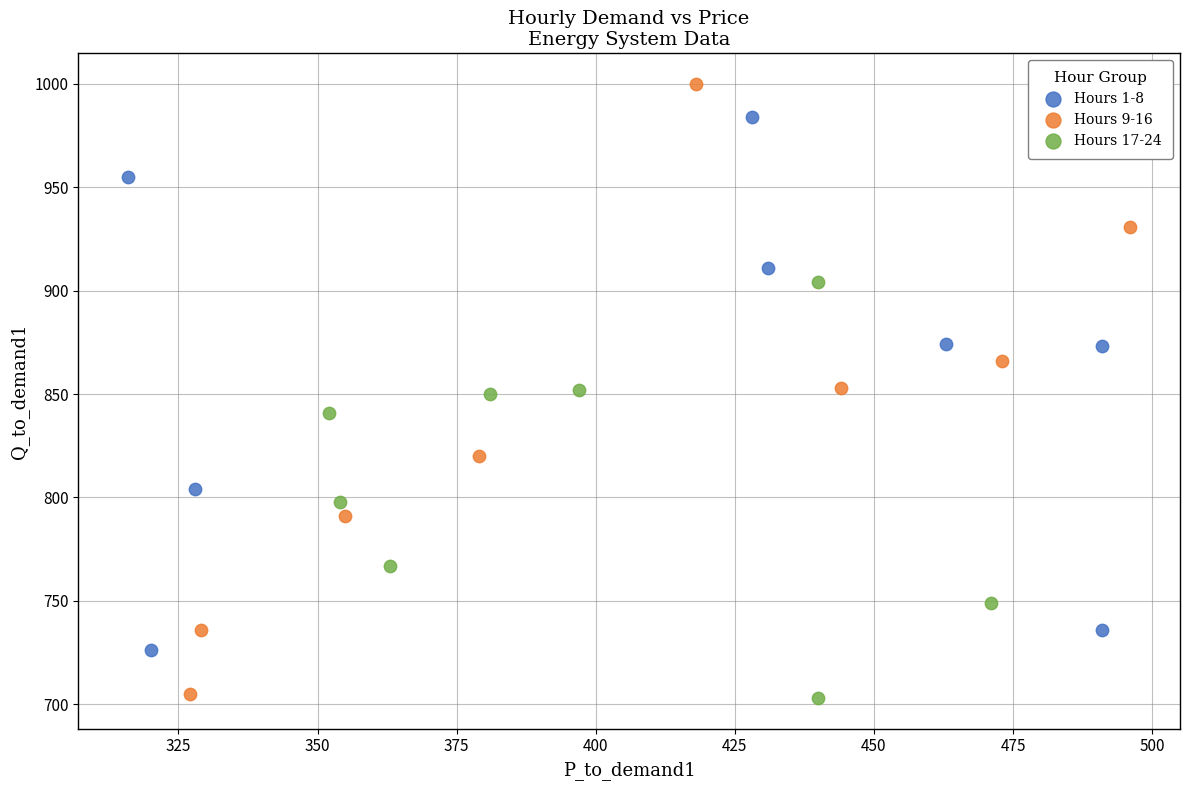

Which series has the largest Y range (max minus min)?

Hours 9-16